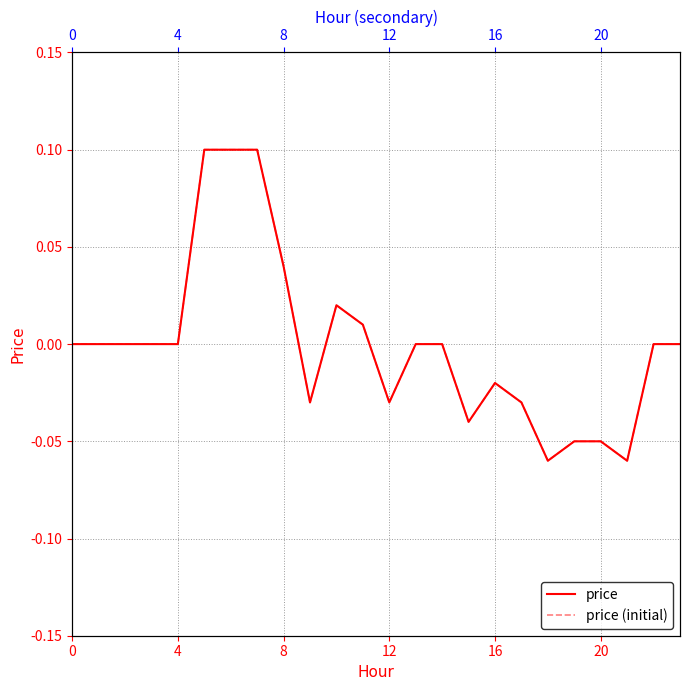

Where is the first local maximum for price?

10